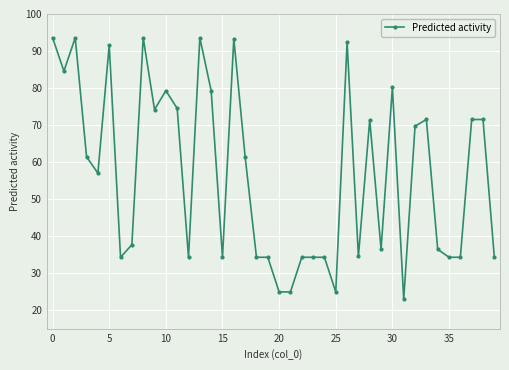

What is the smallest value displayed?

22.9